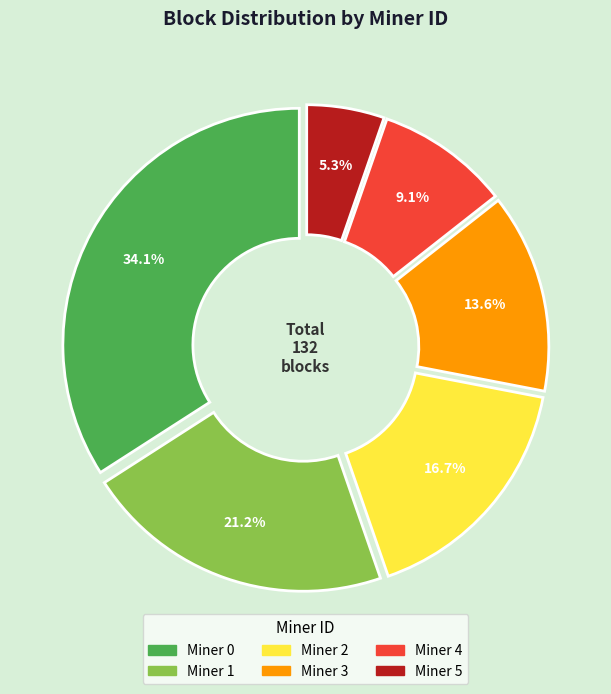

Is there a majority slice in this chart?

No